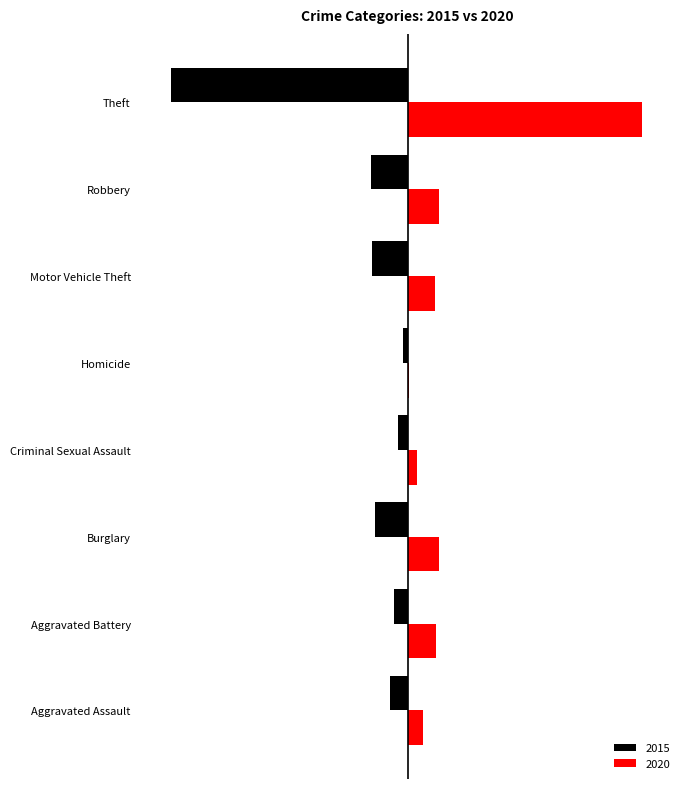

Reading left to right, what are all the values shown in this chart?

2015: -33	-26	-59	-18	-8	-65	-67	-431
2020: 28	52	56	16	2	49	57	427